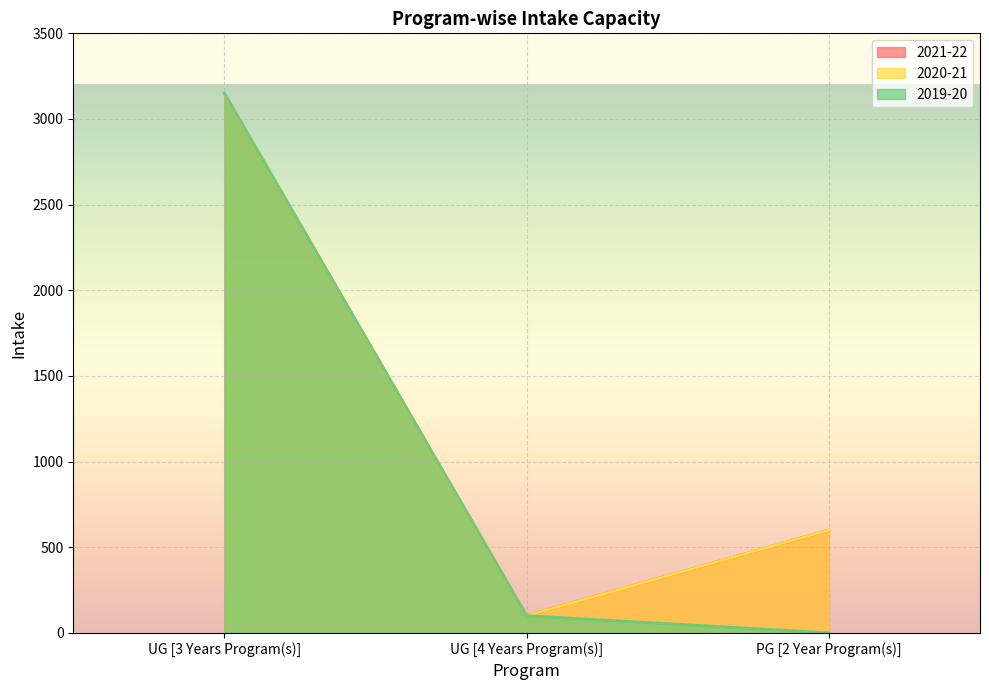

Where does the 2019-20 series first go above 100?

UG [3 Years Program(s)]